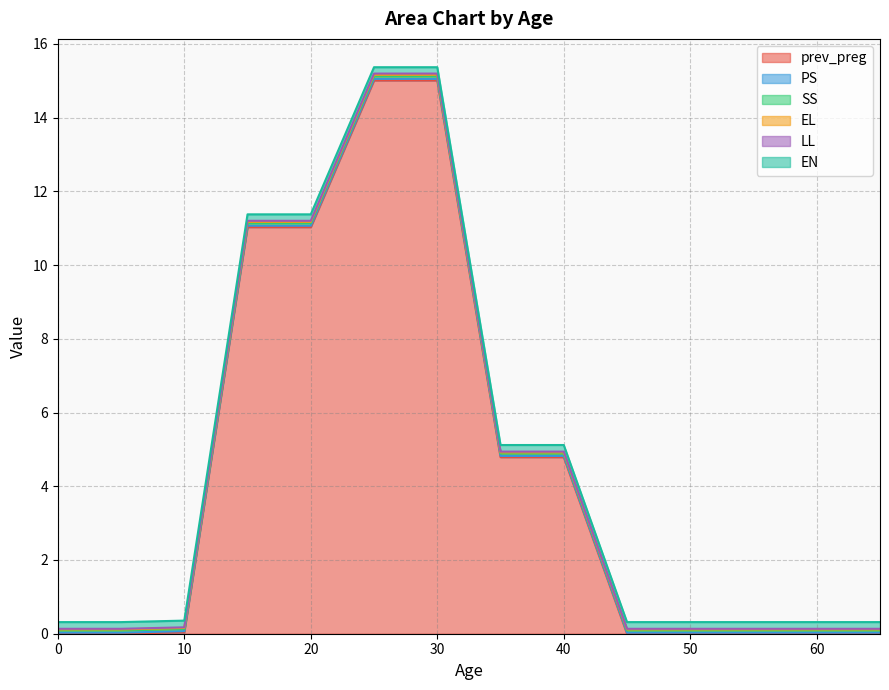

The LL series shows 0.2 at 10. True or false?

False